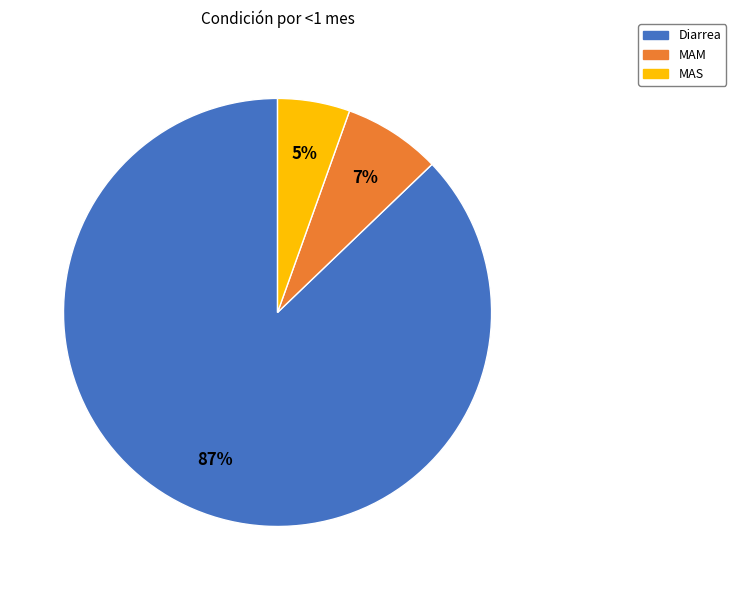

True or false: MAS accounts for 5% of the total.

True